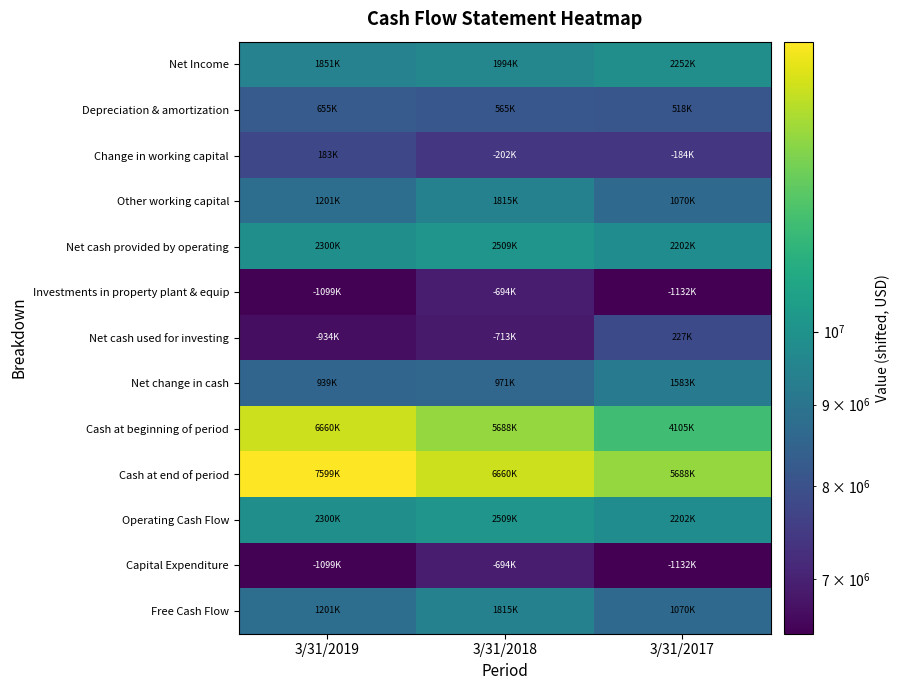

Which series changed the most between 3/31/2019 and 3/31/2018?

Cash at beginning of period